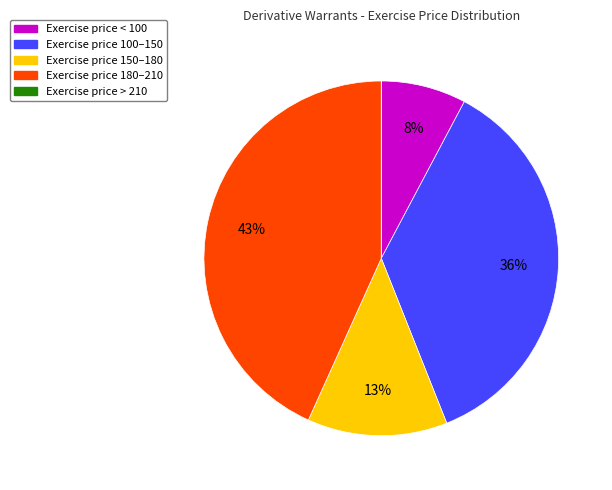

To the nearest percent, what is the difference between the largest and smallest slice percentages?

43%